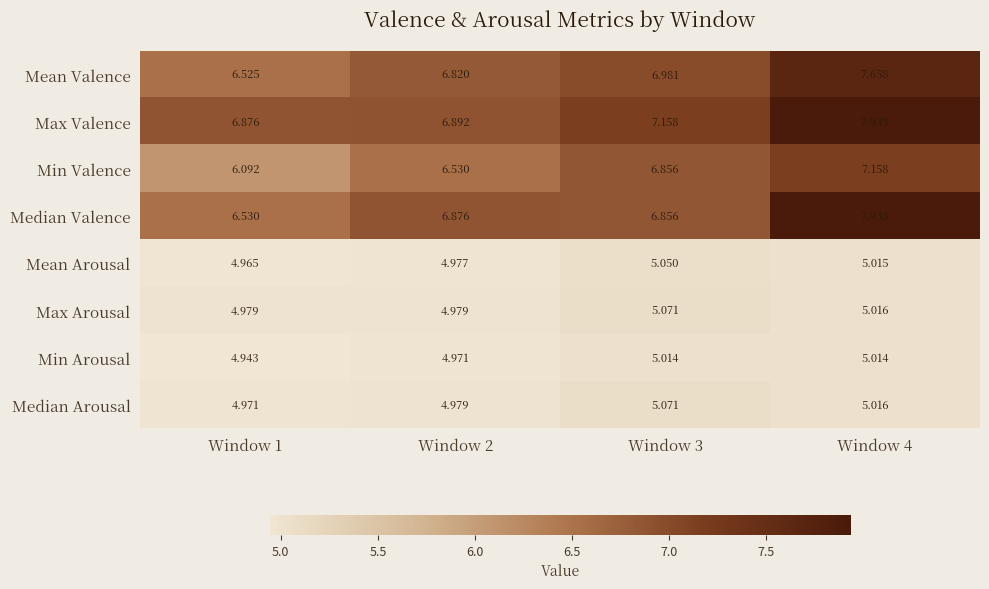

Which series changed the most between Window 2 and Window 4?

Median Valence